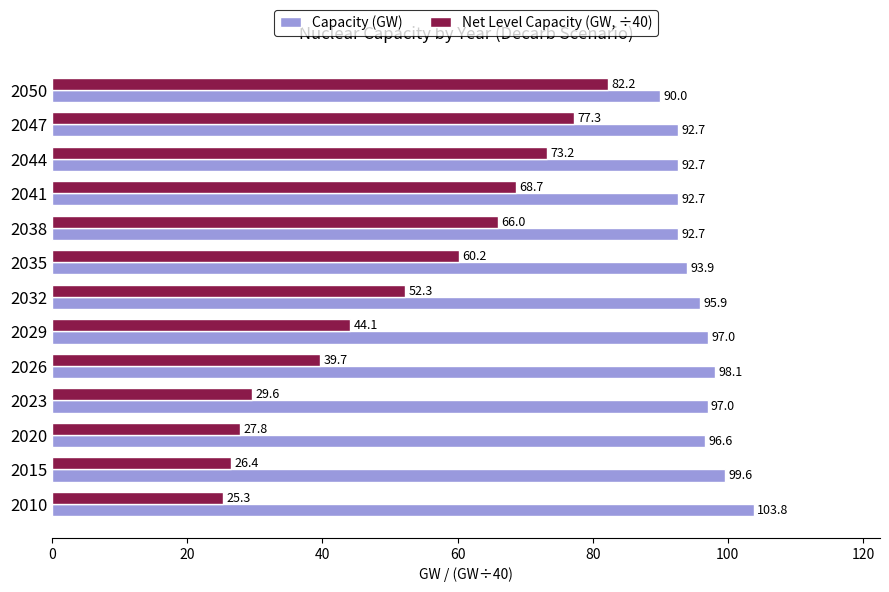

Which series changed the most between 2038 and 2050?

Net Level Capacity (GW, ÷40)